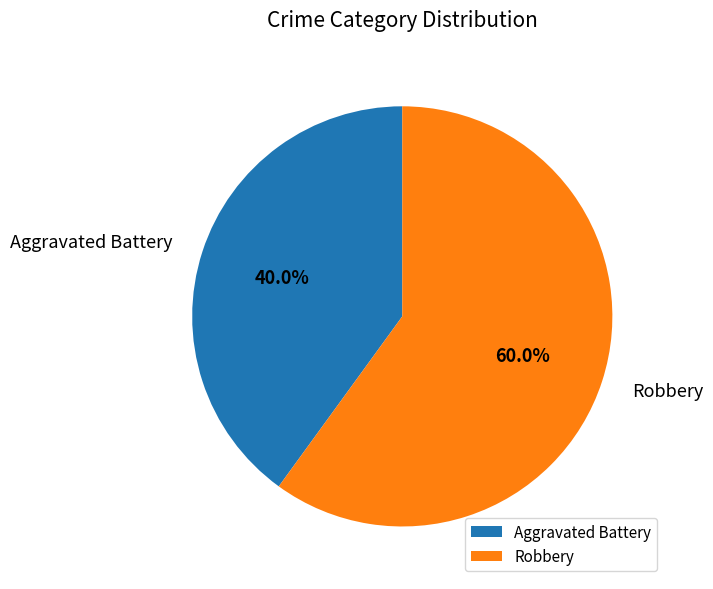

What is the total percentage of Robbery and Aggravated Battery?

100.0%